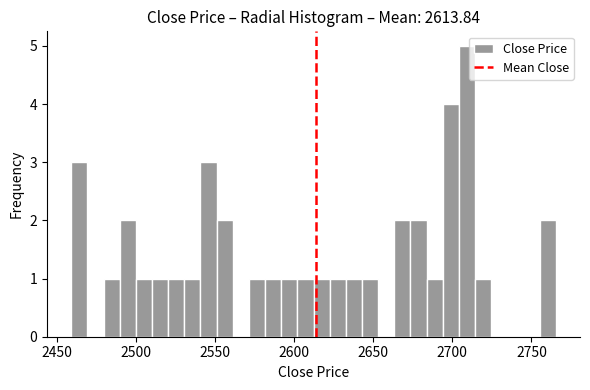

Read against the x-axis, roughly where is the centre of the tallest bar?

2710